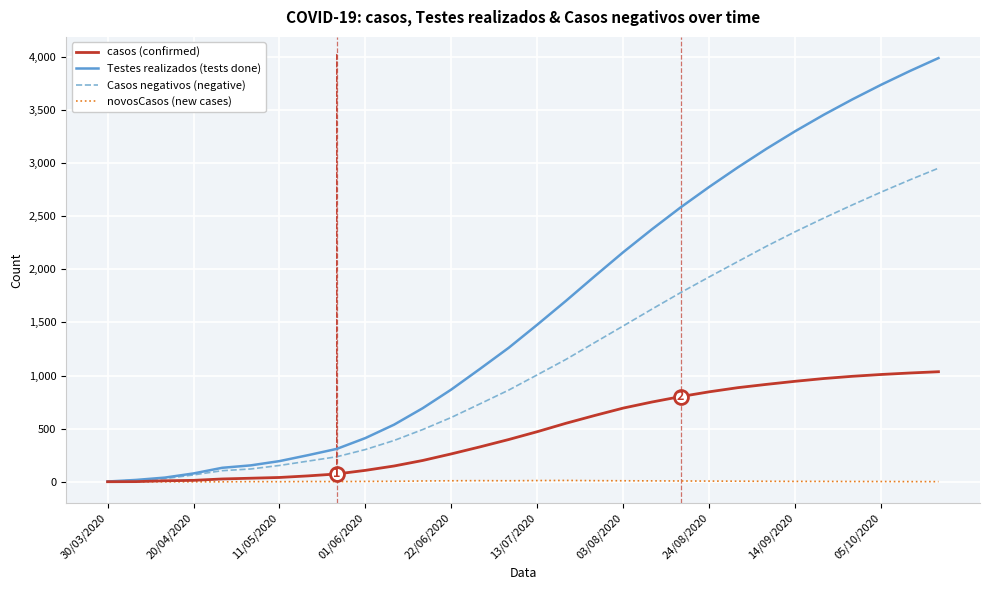

Which series has the largest range (max minus min)?

Testes realizados (tests done)